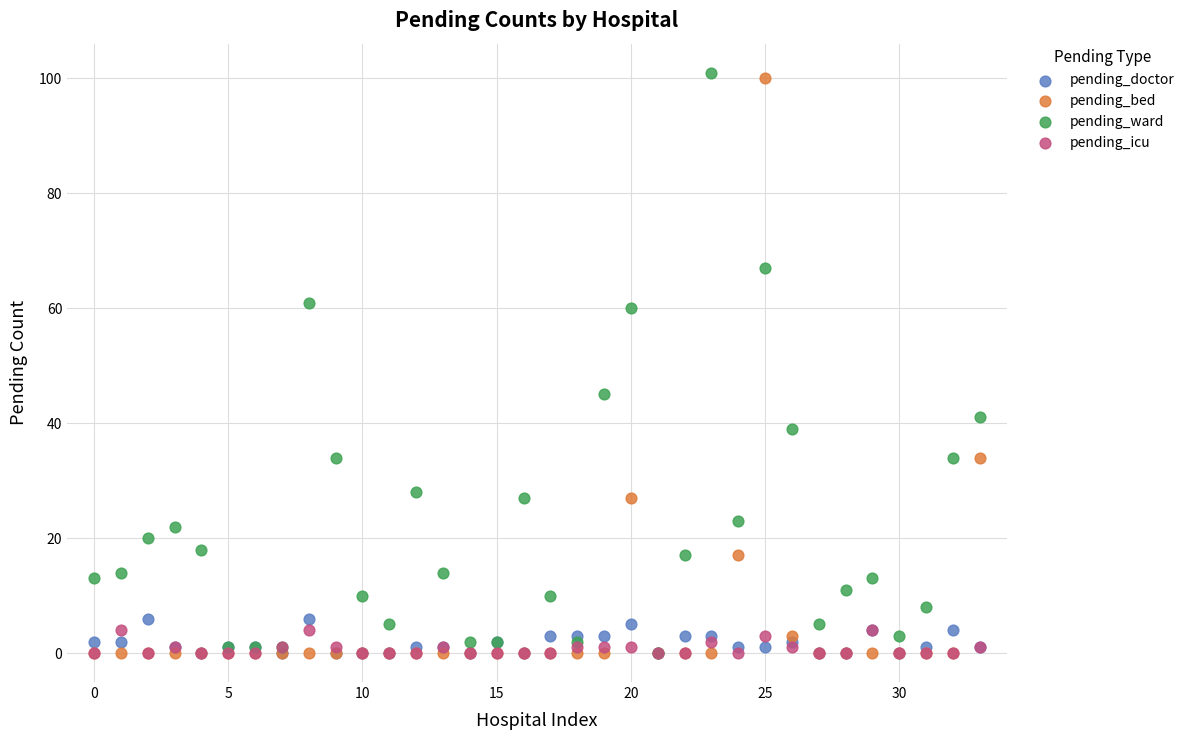

Across all series, what Y value is closest to 50?

45